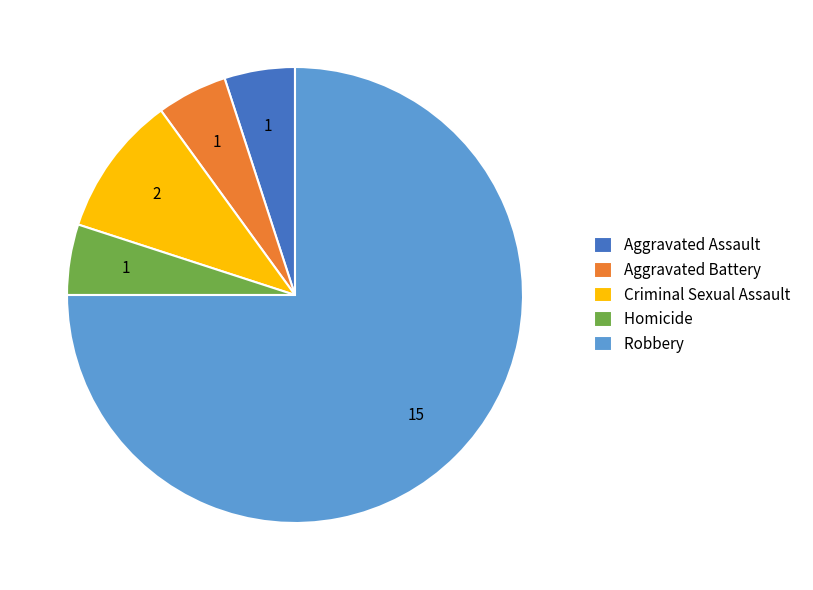

Which category accounts for the majority?

Robbery